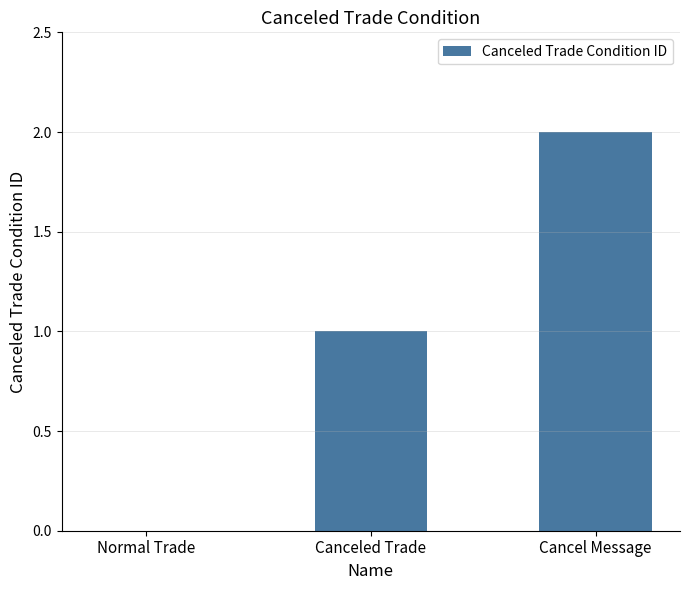

The chart shows a value of 0 at Normal Trade. True or false?

True